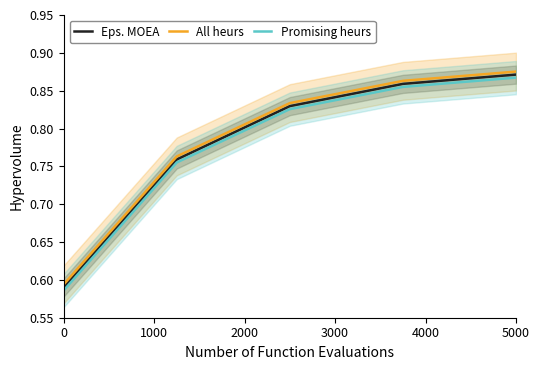

True or false: Promising heurs and All heurs cross at least once.

False